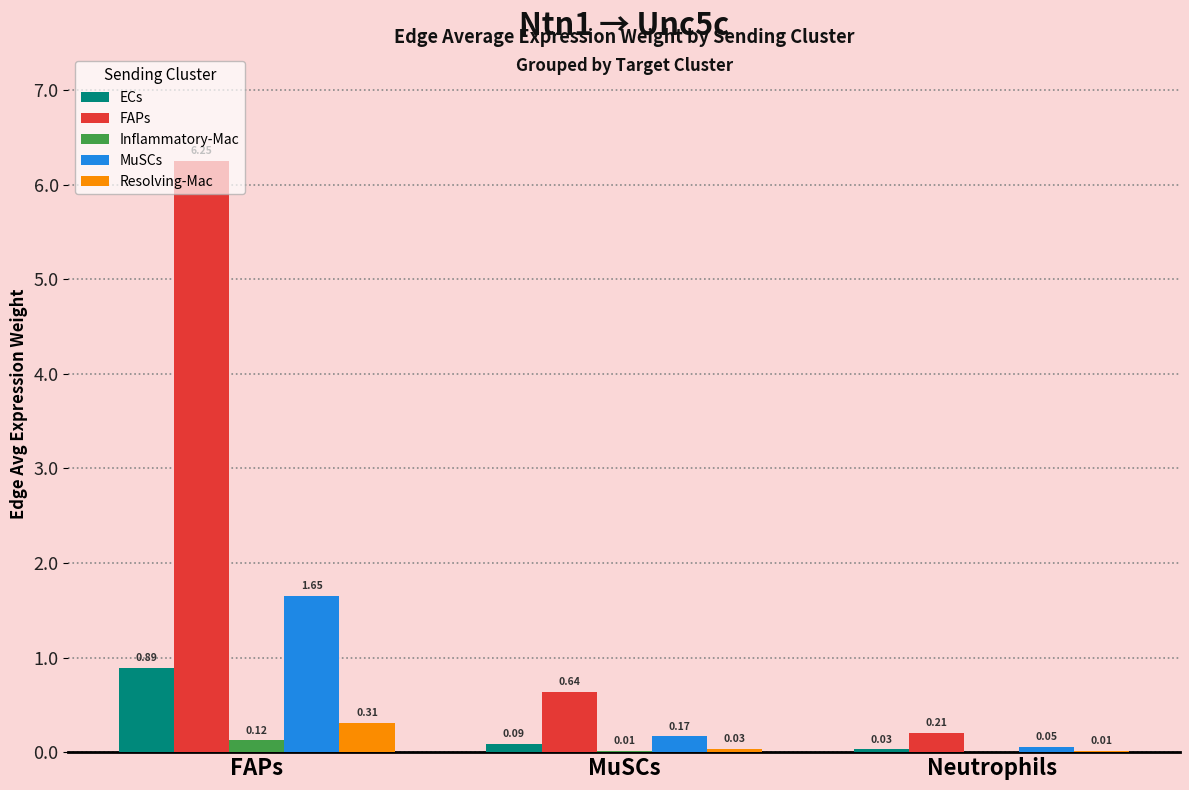

Which category has the highest value in the MuSCs series?

FAPs